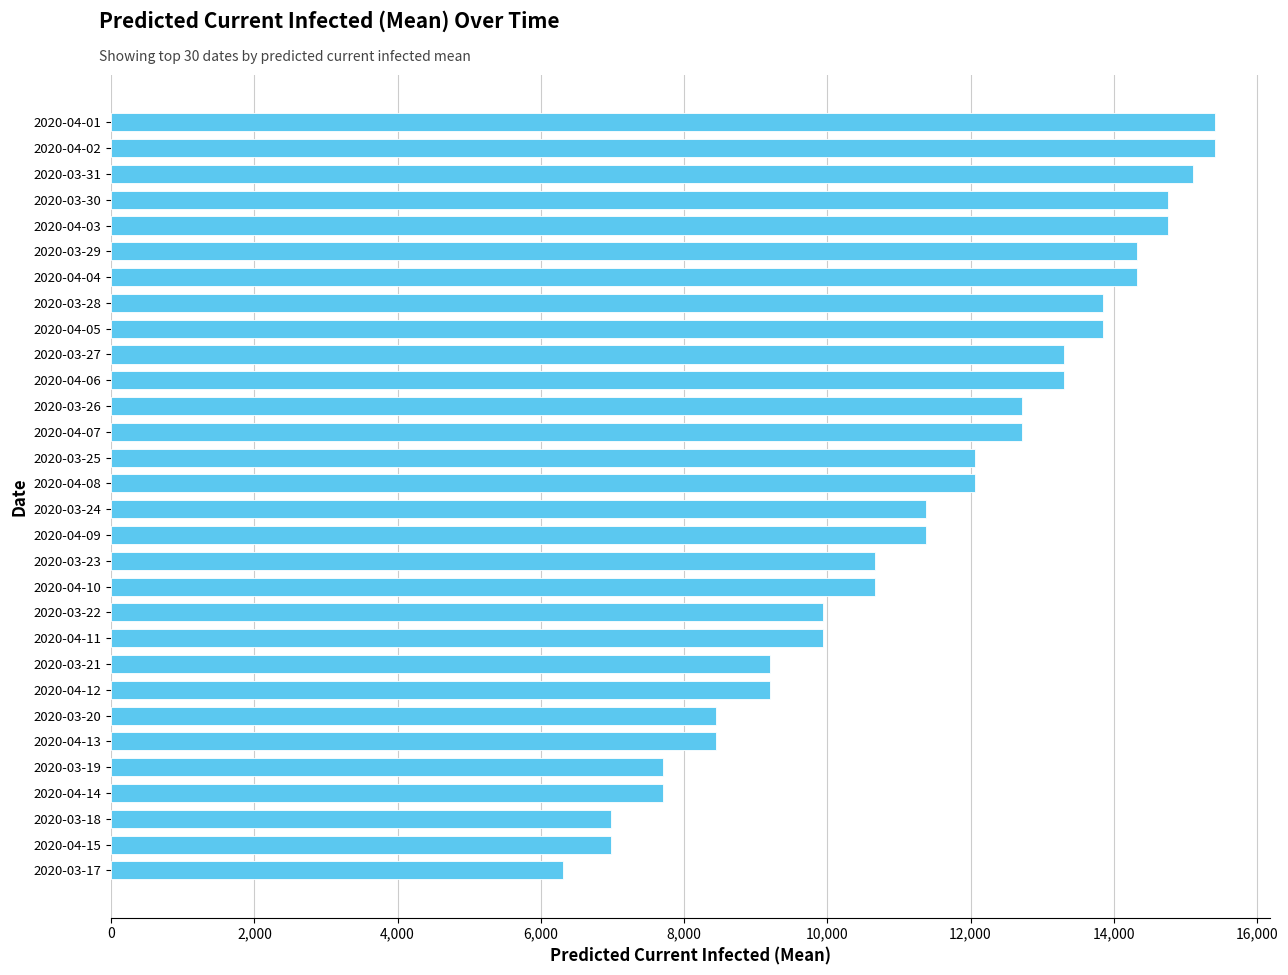

How many bars are there in total?

30